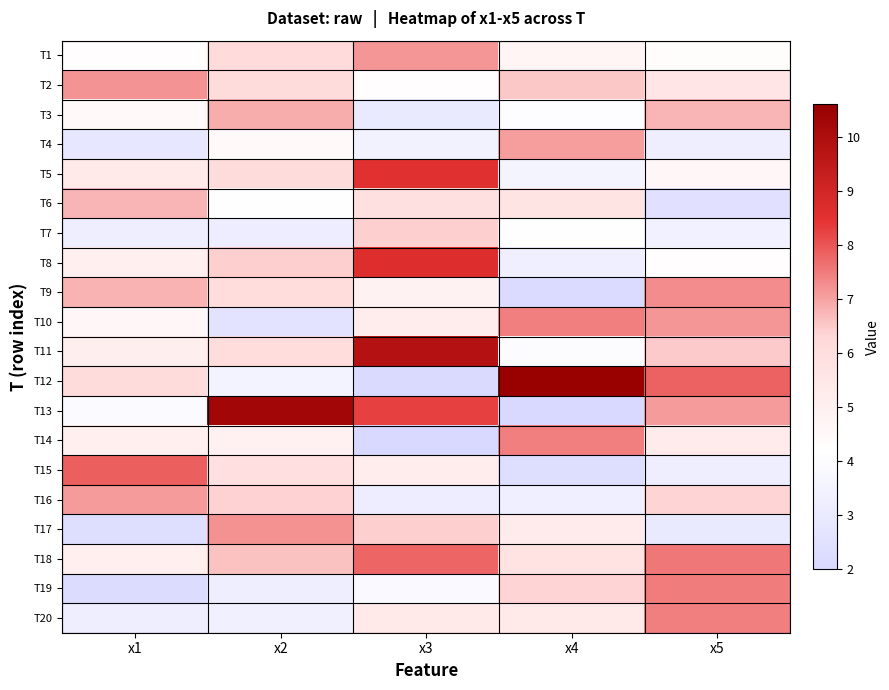

What is the spread (max minus min) of values at x1?

5.6